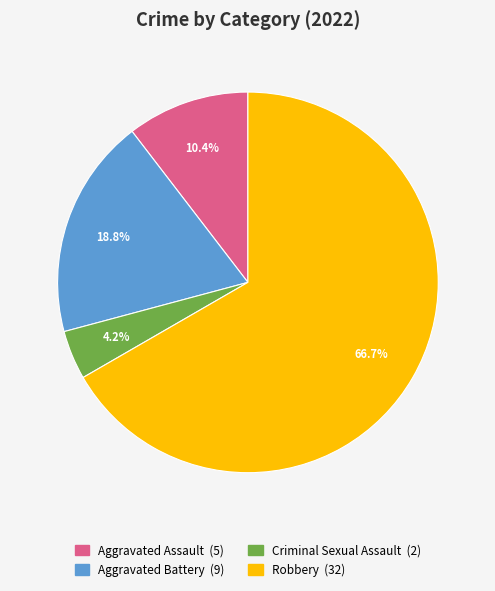

Count the number of slices in the pie.

4